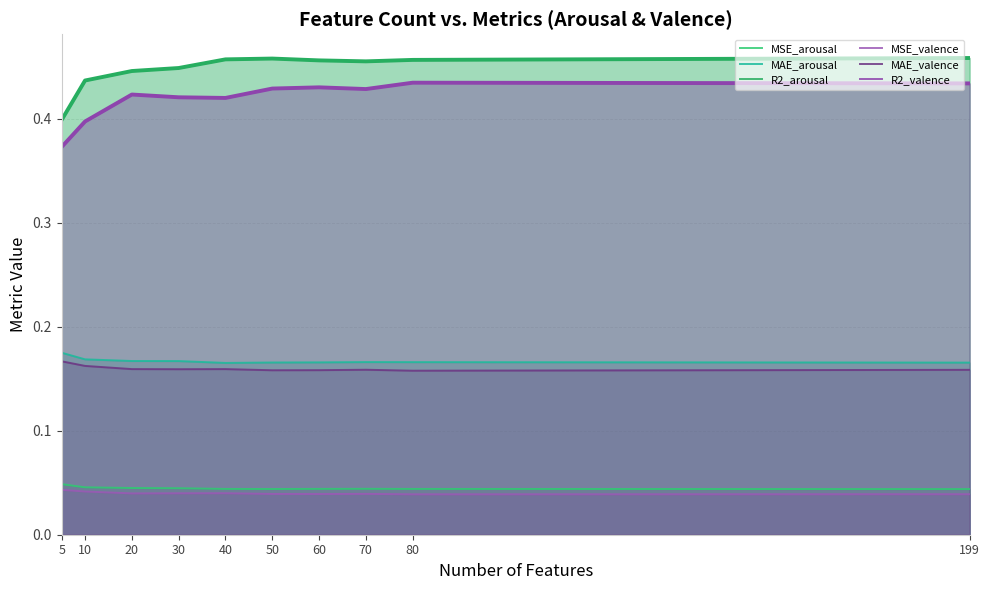

True or false: MAE_valence and MSE_arousal intersect in this chart.

False